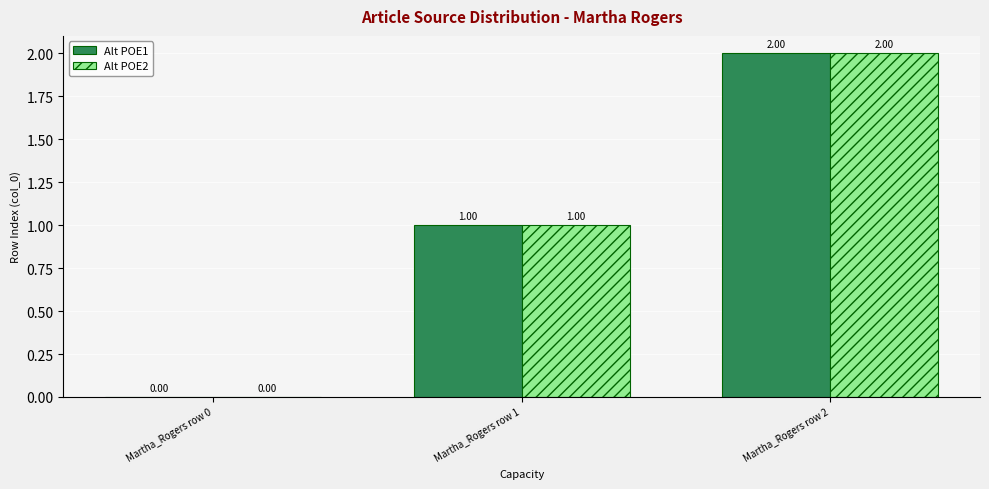

What is the sum of the Alt POE1 values at Martha_Rogers row 0 and Martha_Rogers row 2?

2